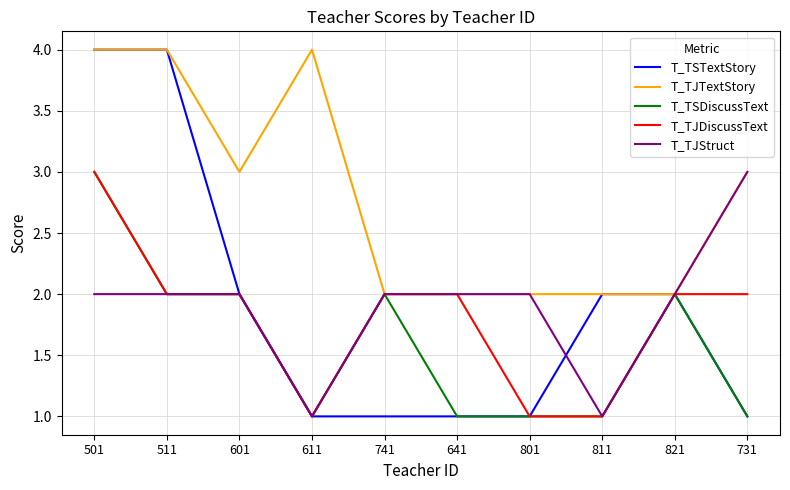

Which series has the largest total across all categories?

T_TJTextStory